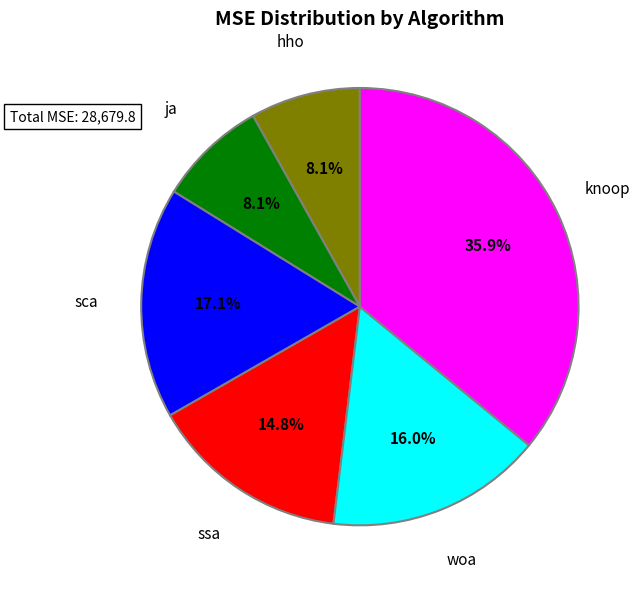

To the nearest percent, what is the difference between the ja and sca slice percentages?

9%